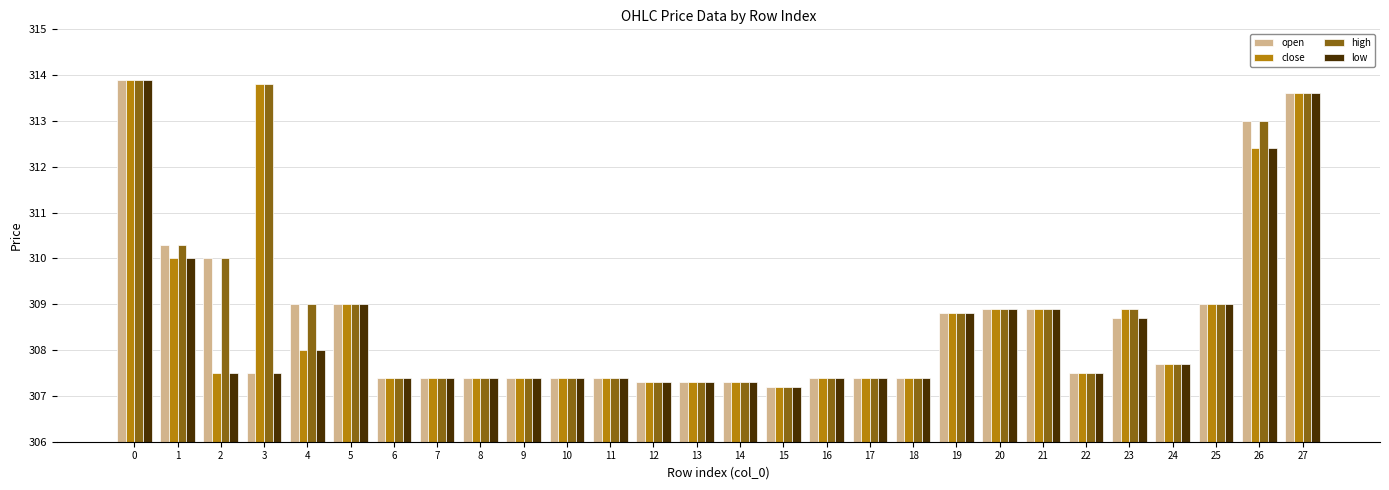

The low series shows 454.8 at 12. True or false?

False